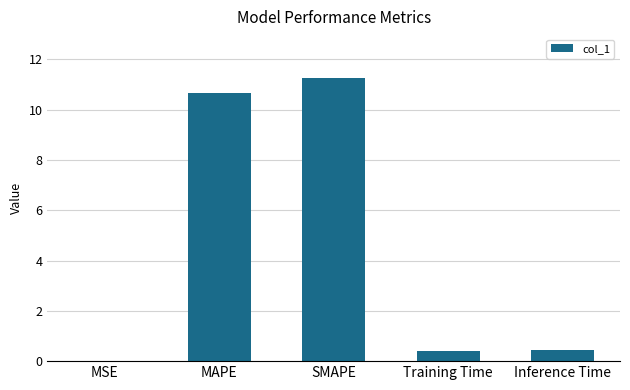

Which label corresponds to the largest value in the chart?

SMAPE